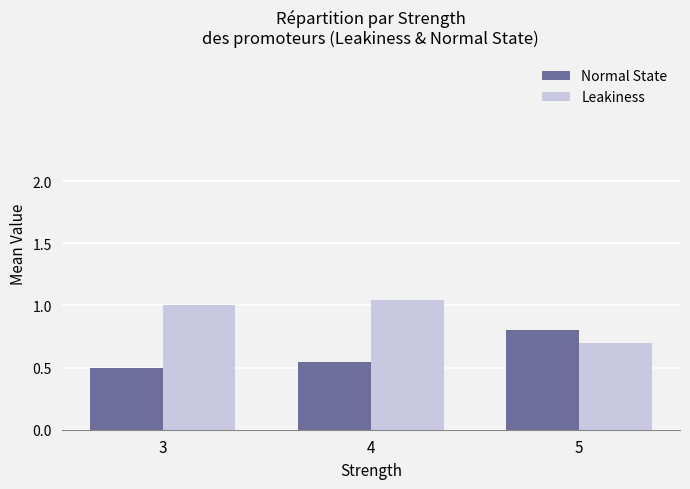

True or false: Leakiness has a value of 1.3 at 5.

False